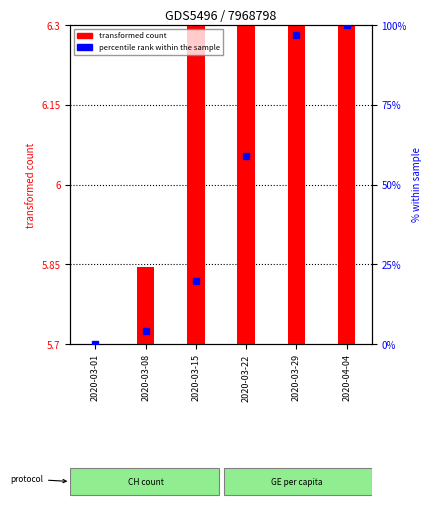

Rank the series by their maximum value, from lowest to highest.

transformed count, percentile rank within the sample